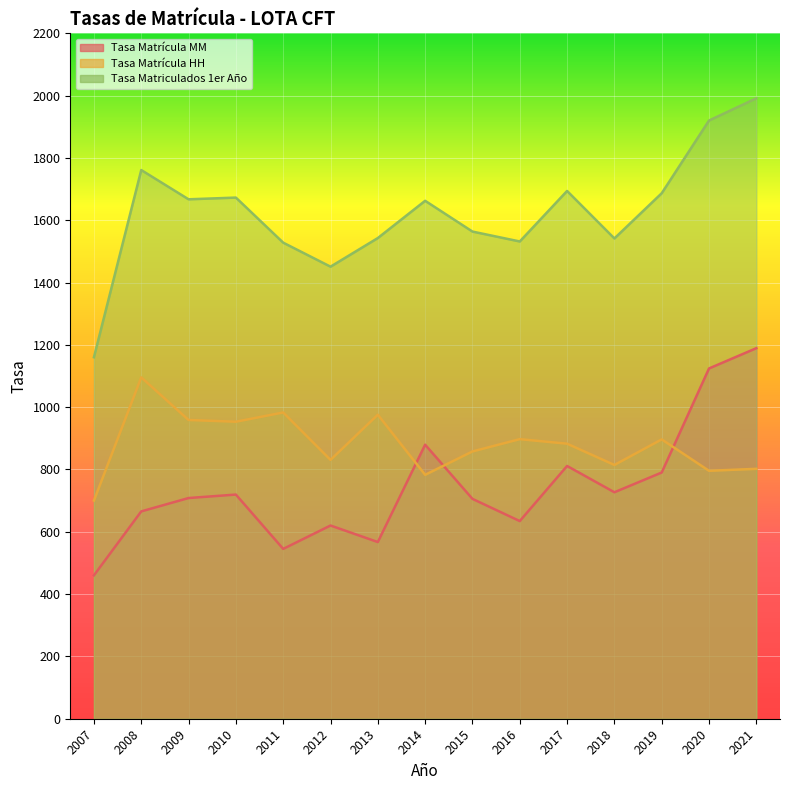

List the series in order of their peak value, highest first.

Tasa Matriculados 1er Año, Tasa Matrícula MM, Tasa Matrícula HH